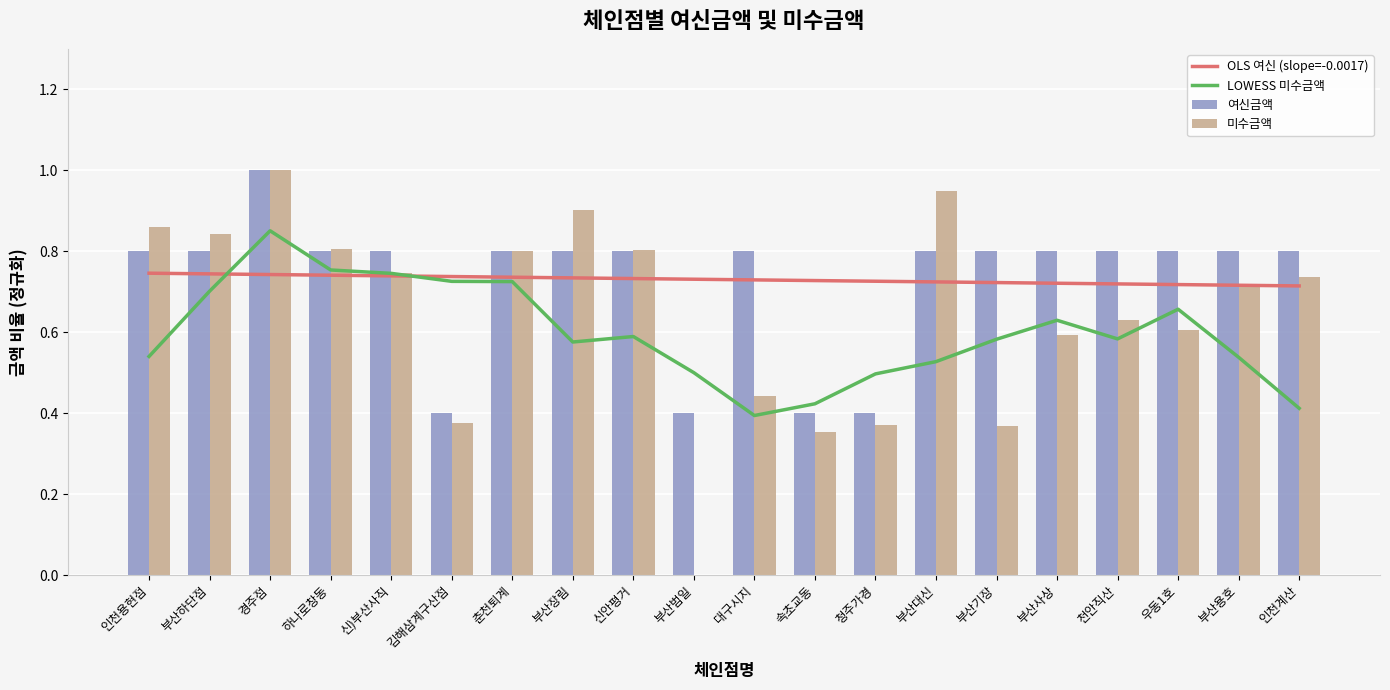

Which series has the widest spread of values?

미수금액